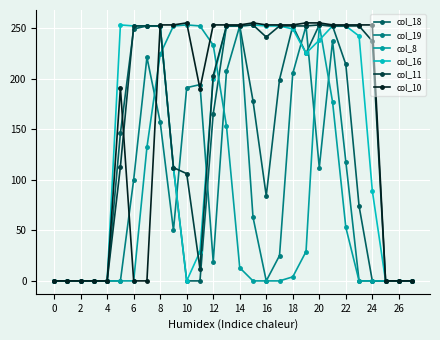

What is the greatest value displayed?

255